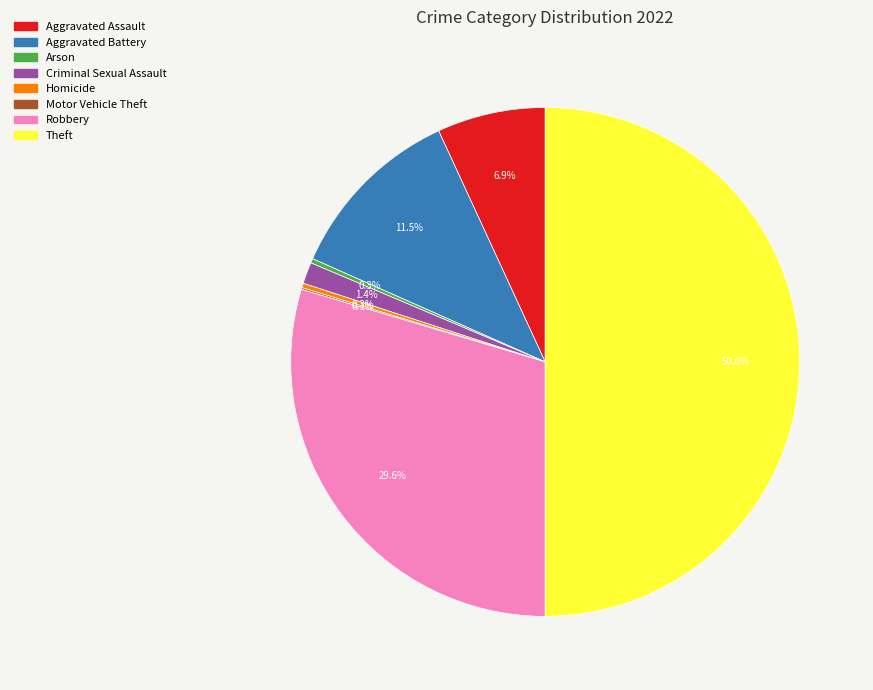

Which category has the biggest portion of the pie?

Theft